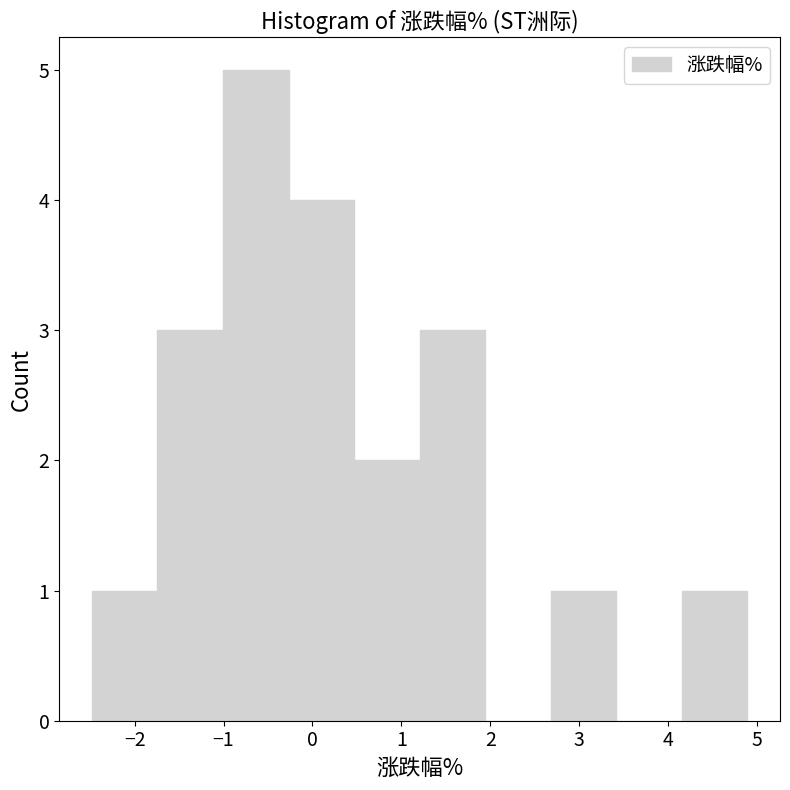

Reading left to right, list every bar in this chart as the range it spans on the x-axis followed by its height. Neither the bar edges nor the heights are printed on the chart, so give them approximately, as read against the axes.

-2.5 to -1.7: 1
-1.7 to -1.0: 3
-1.0 to -0.3: 5
-0.3 to 0.5: 4
0.5 to 1.2: 2
1.2 to 1.9: 3
1.9 to 2.7: 0
2.7 to 3.4: 1
3.4 to 4.2: 0
4.2 to 4.9: 1